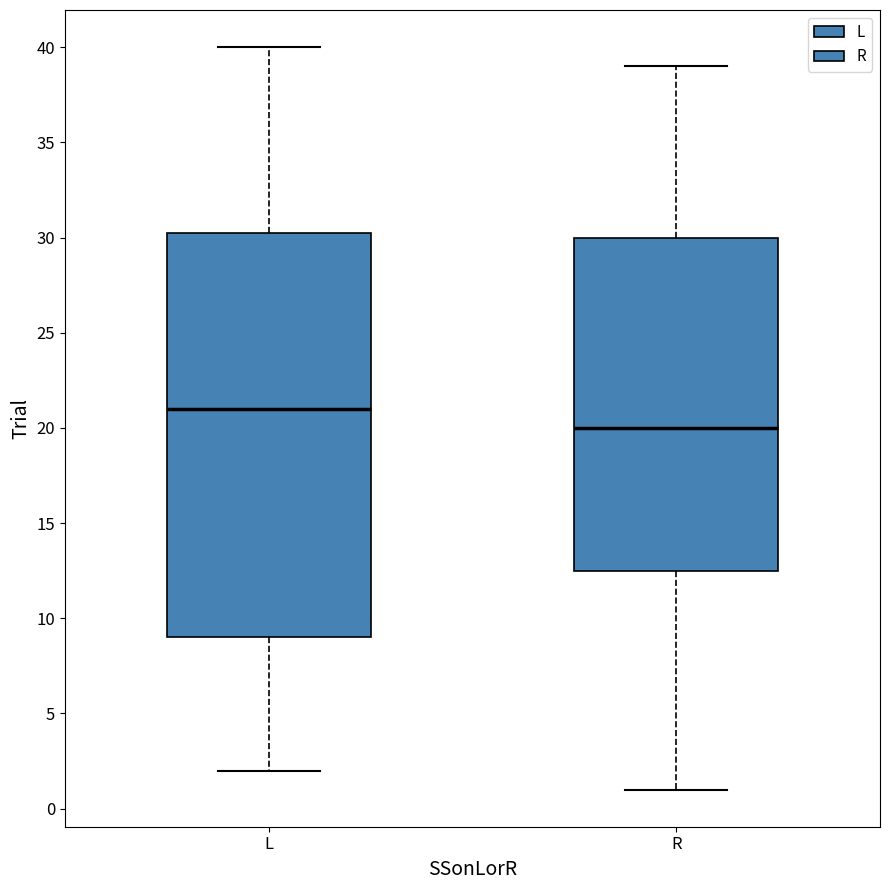

Where is the upper edge of the box for L on the y-axis? The values are not printed on the chart, so give them approximately, as read against the axis.

30.5